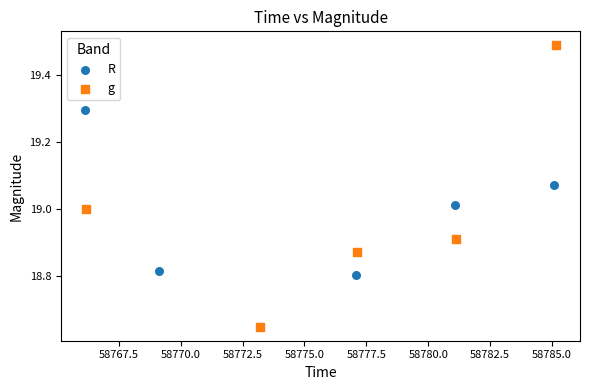

Which series has the widest spread of Y values?

g